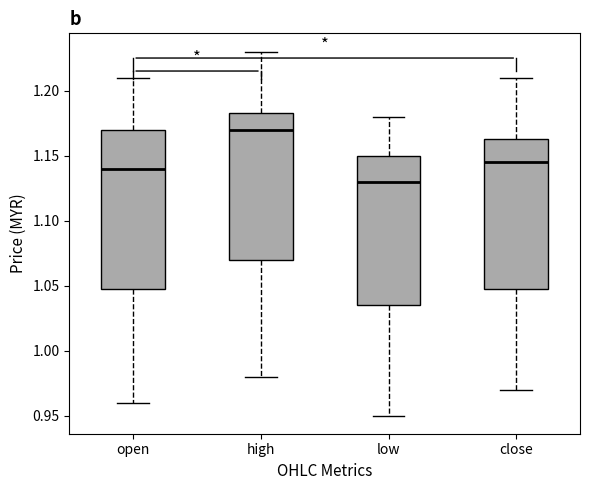

Where does the median line of the box for high sit on the y-axis? The values are not printed on the chart, so give them approximately, as read against the axis.

1.170